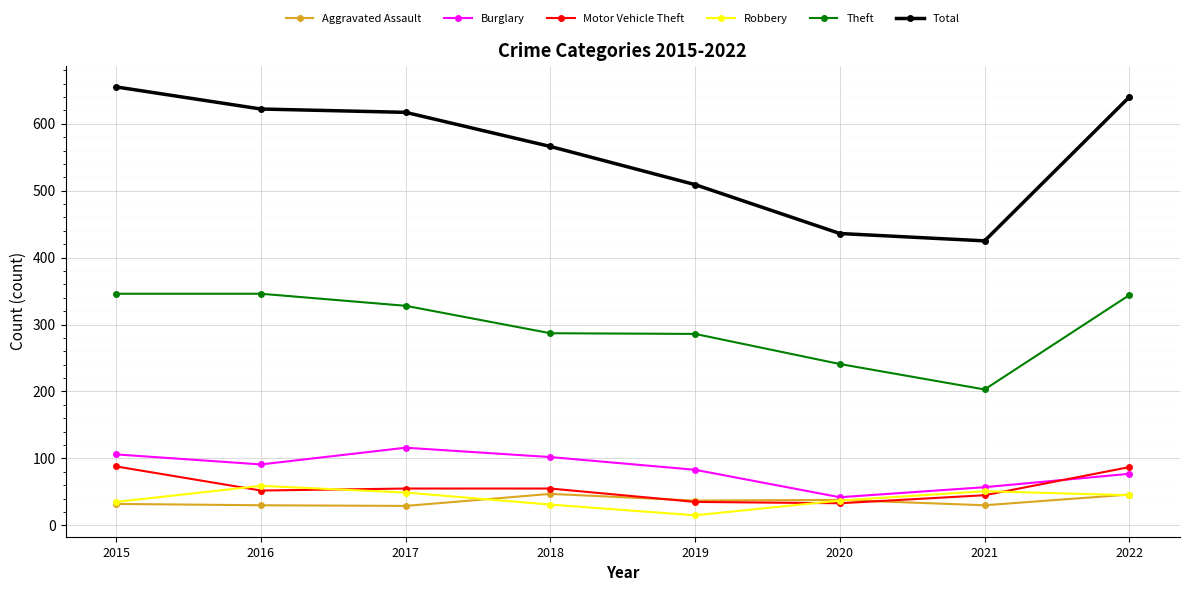

Which series has the largest total across all categories?

Total